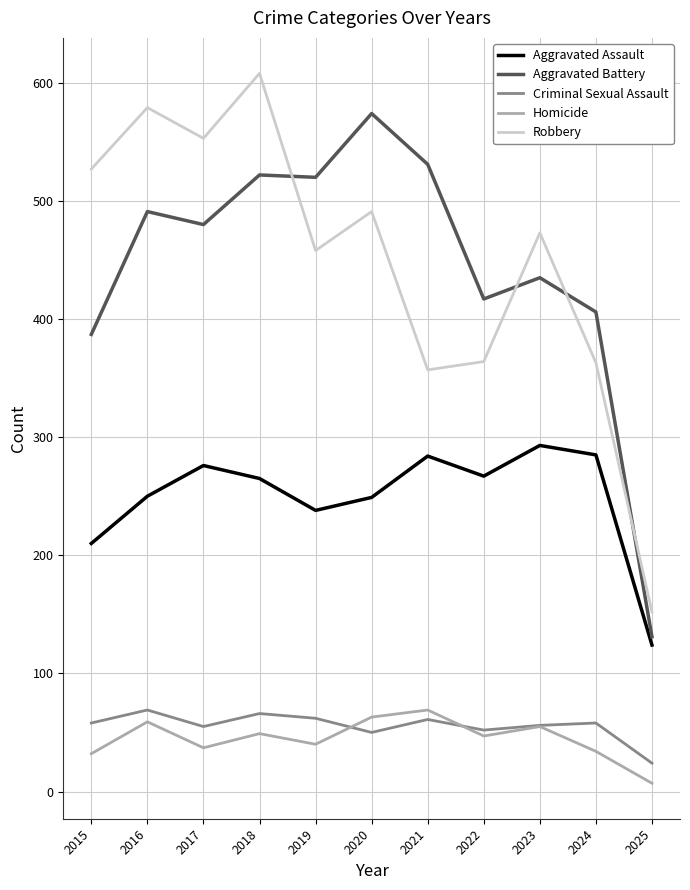

True or false: Aggravated Battery and Robbery intersect in this chart.

True